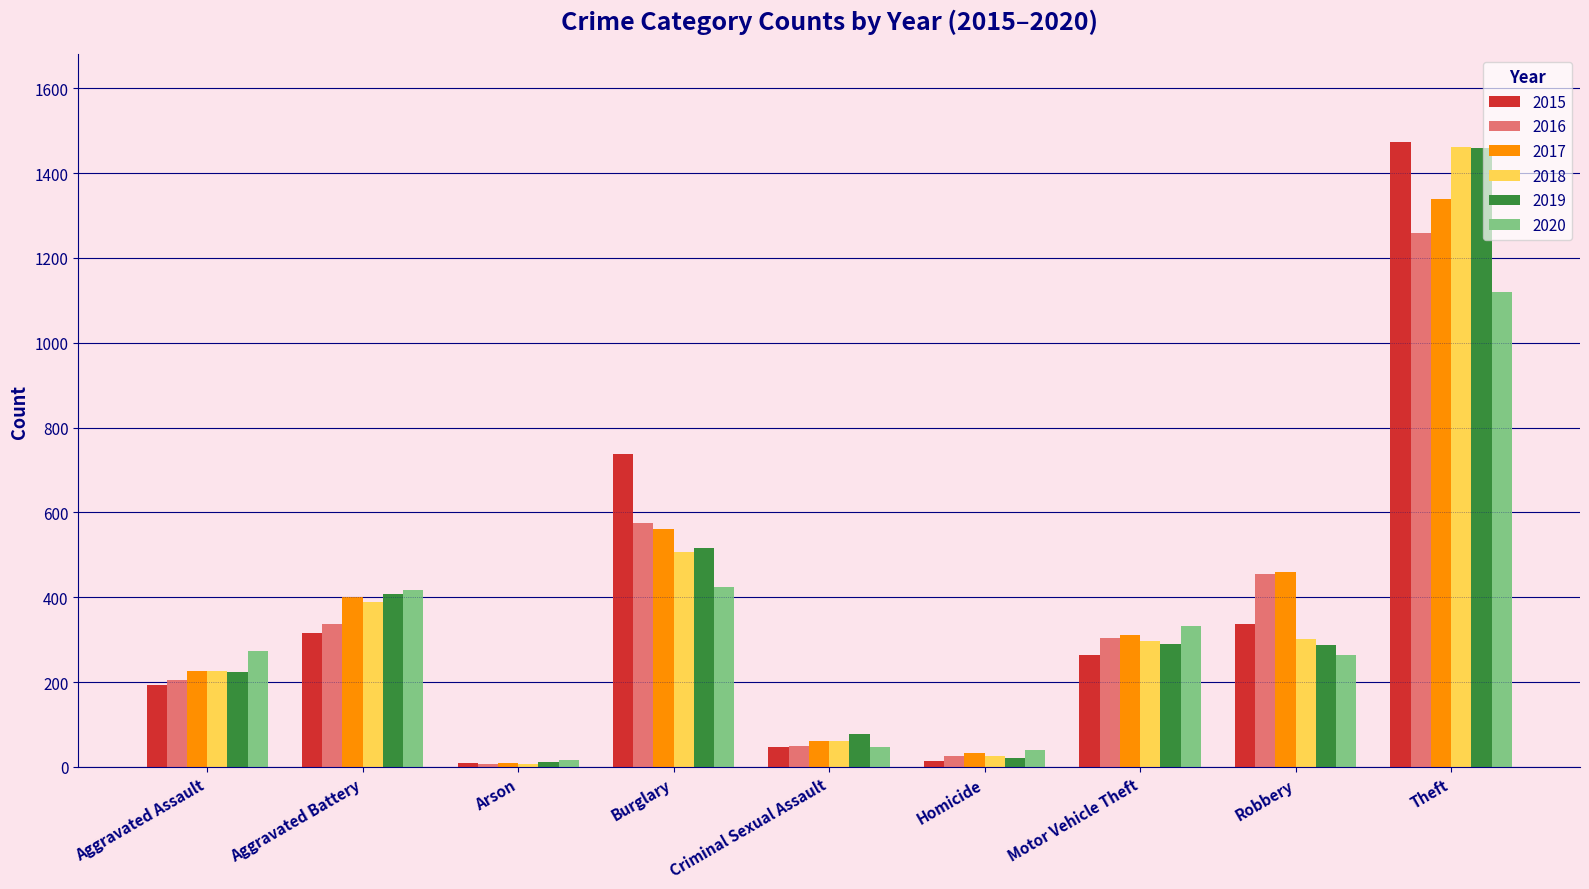

How many values in the 2019 series are below 287?

4